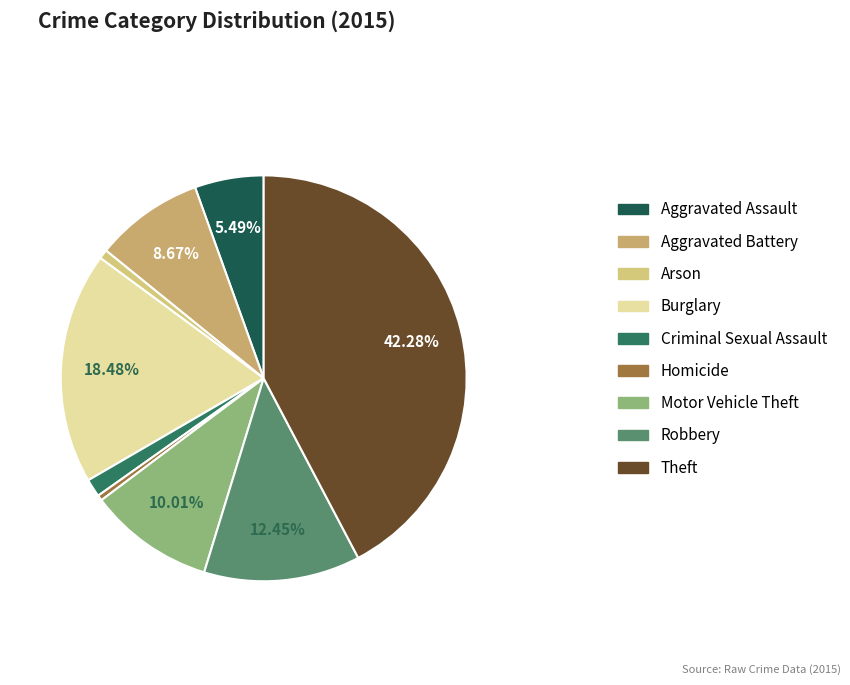

Count the number of slices in the pie.

9